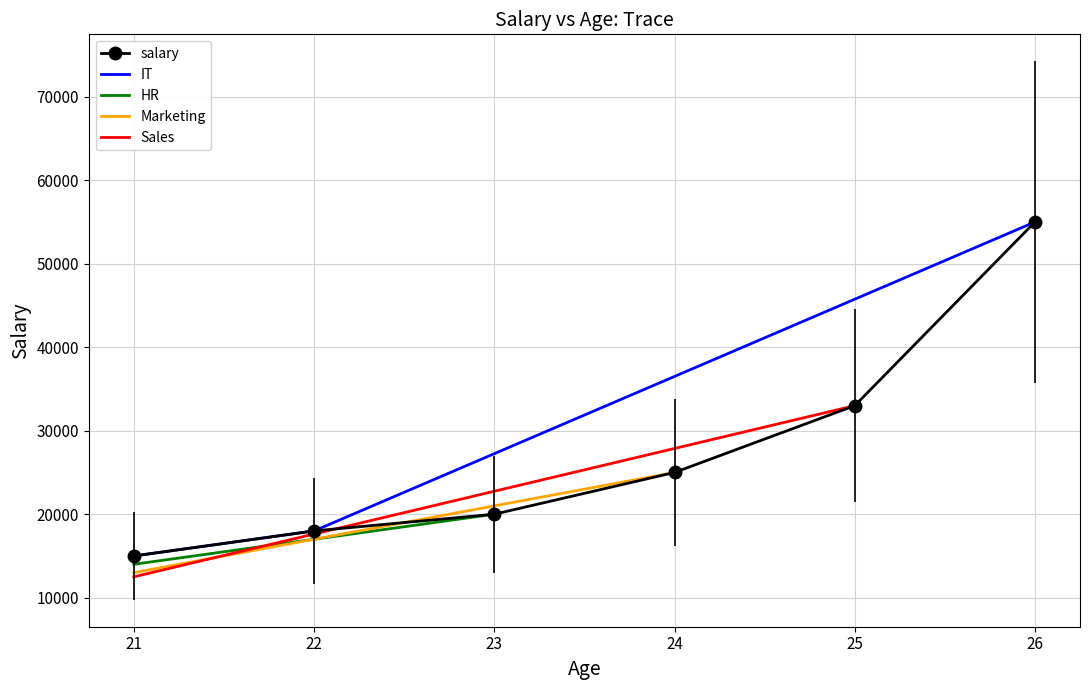

What is the ratio of the value at 23 to the value at 26?

0.4